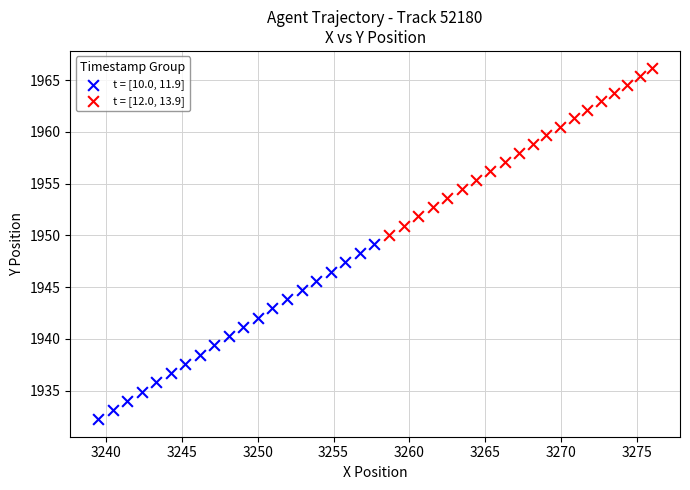

What are all the series names shown in the legend?

t = [10.0, 11.9], t = [12.0, 13.9]